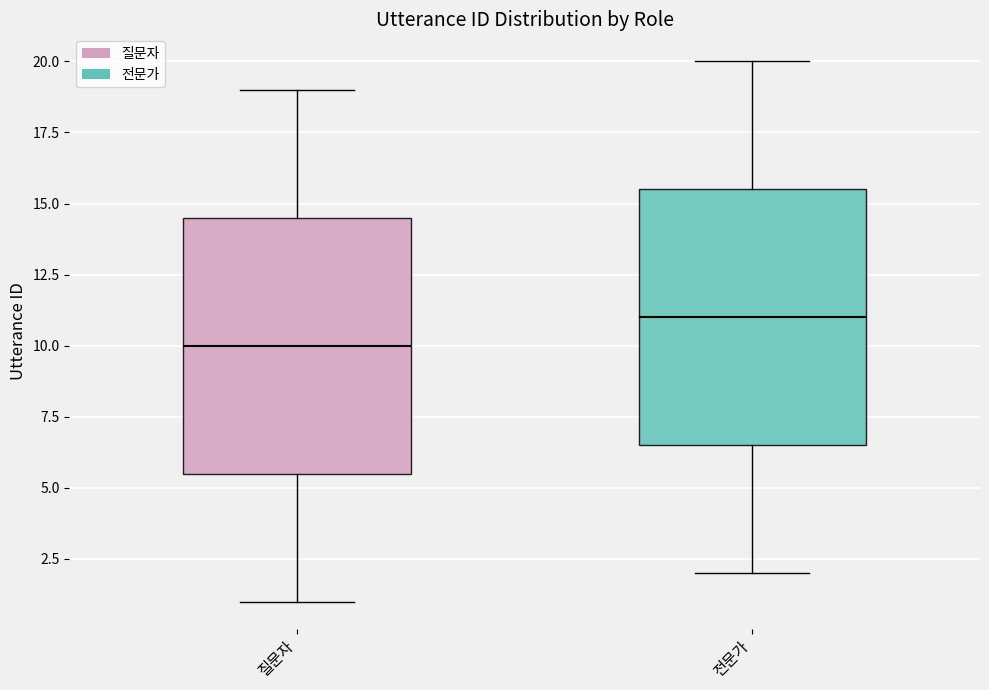

Reading left to right, read every box against the y-axis: the position of its median line, the range the box covers, and the ends of its whiskers. The values are not printed on the chart, so give them approximately, as read against the axis.

질문자: median 10.0, box 5.5 to 14.5, whiskers 1.0 to 19.0
전문가: median 11.0, box 6.5 to 15.5, whiskers 2.0 to 20.0